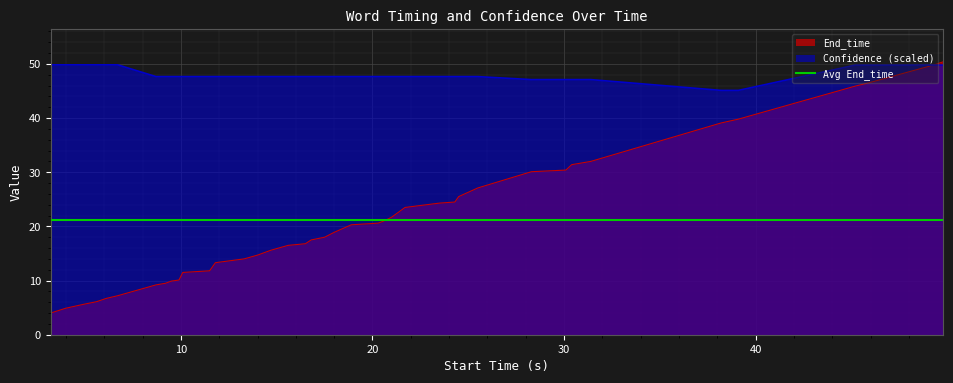

How many values in the End_time series exceed 18?

20